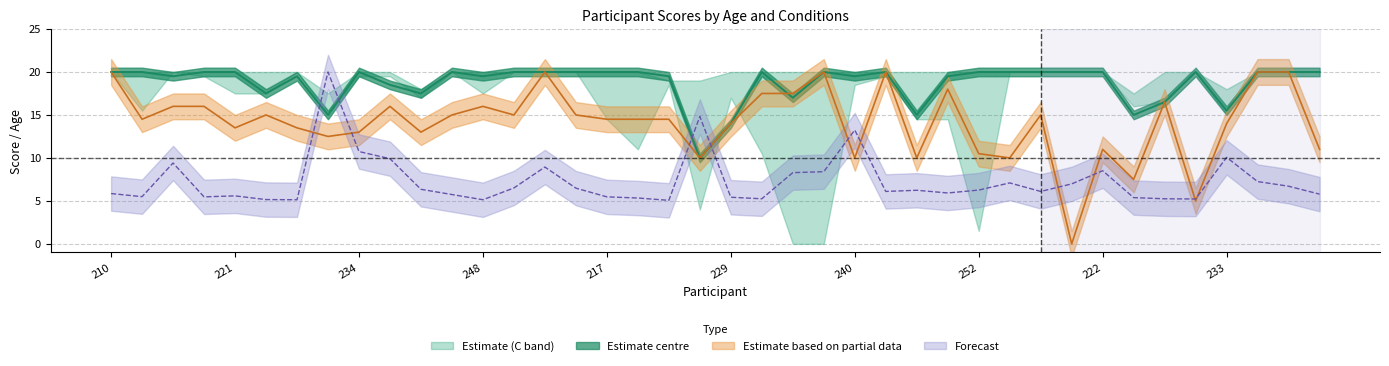

How many categories are shown in the chart?

40